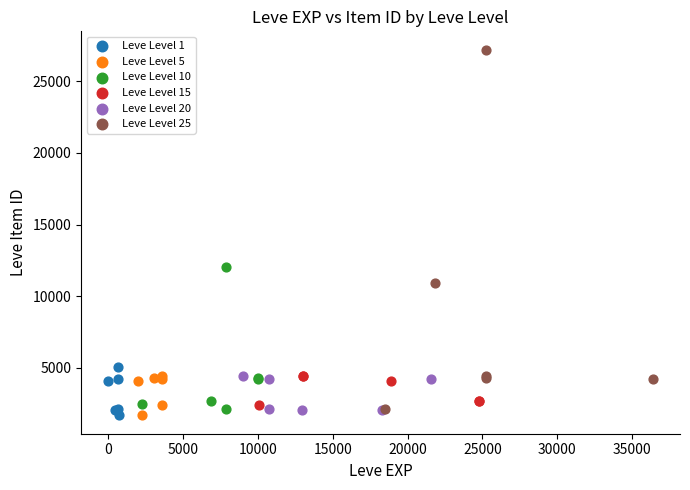

Which series has the largest Y range (max minus min)?

Leve Level 25